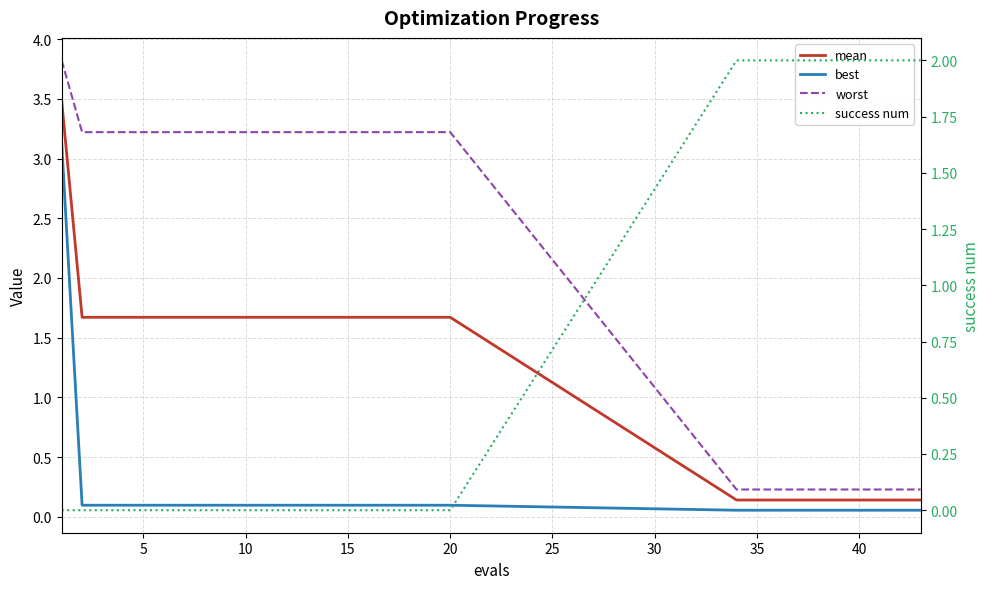

What is the maximum value shown in the chart?

3.8